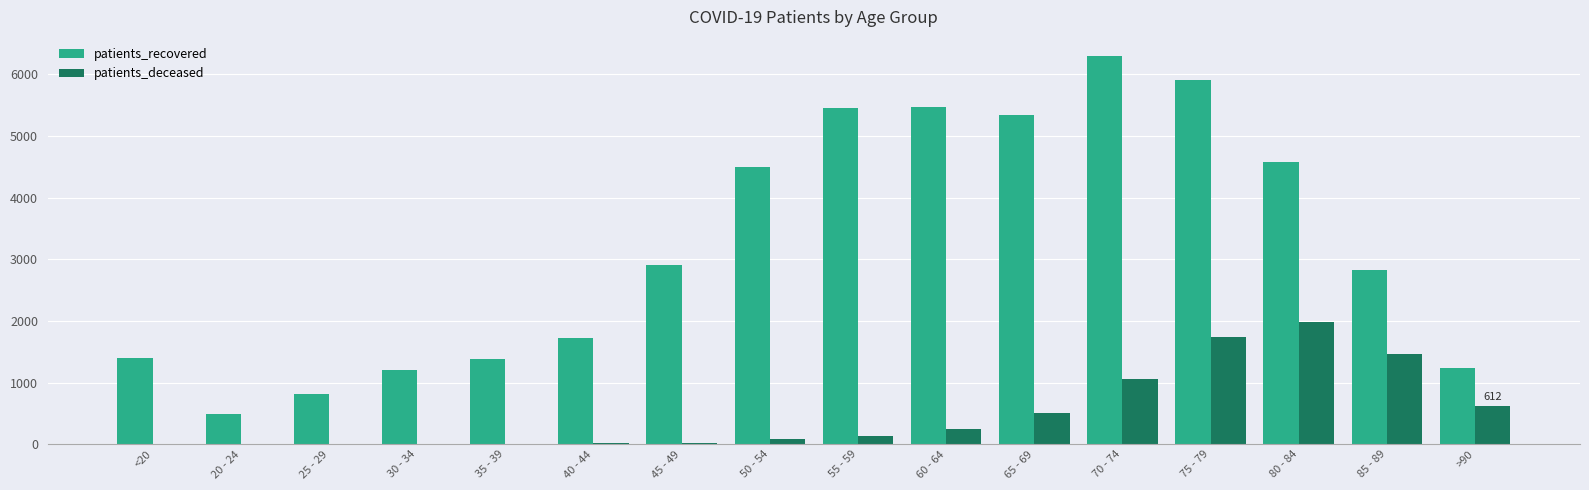

Which category has the highest value in the patients_recovered series?

70 - 74